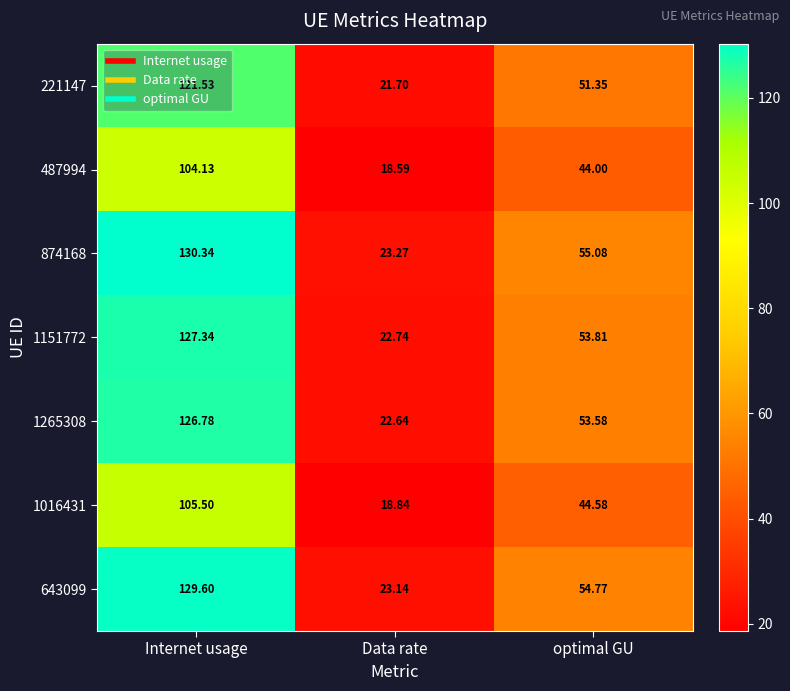

List the labels in order of 221147 value, largest first.

Internet usage, optimal GU, Data rate